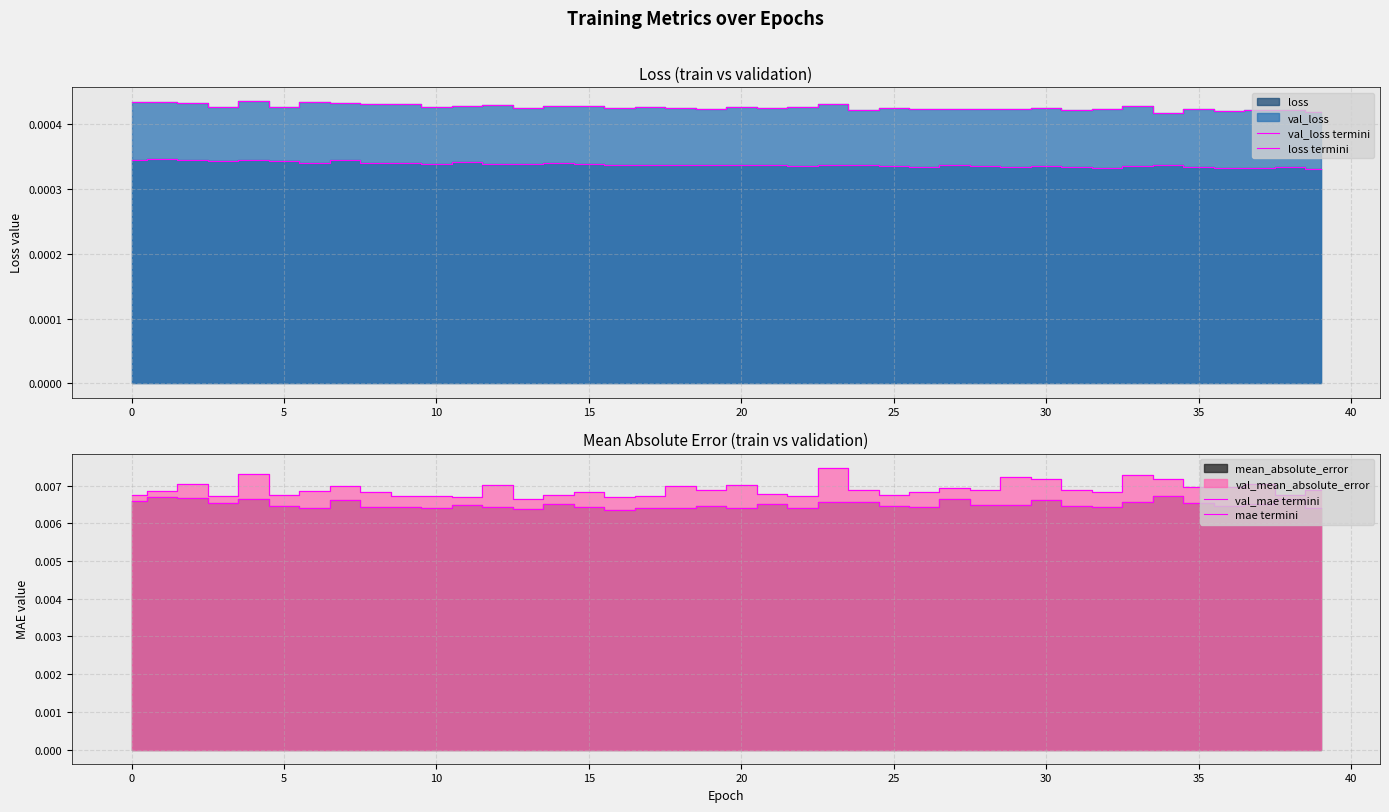

Count the number of categories in the chart.

40